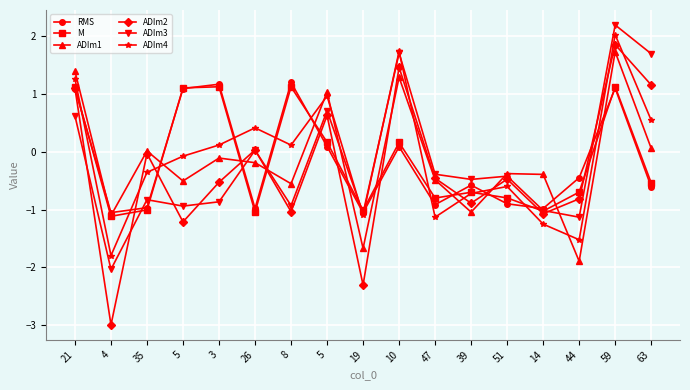

Where does the ADIm2 series first go above 0?

21